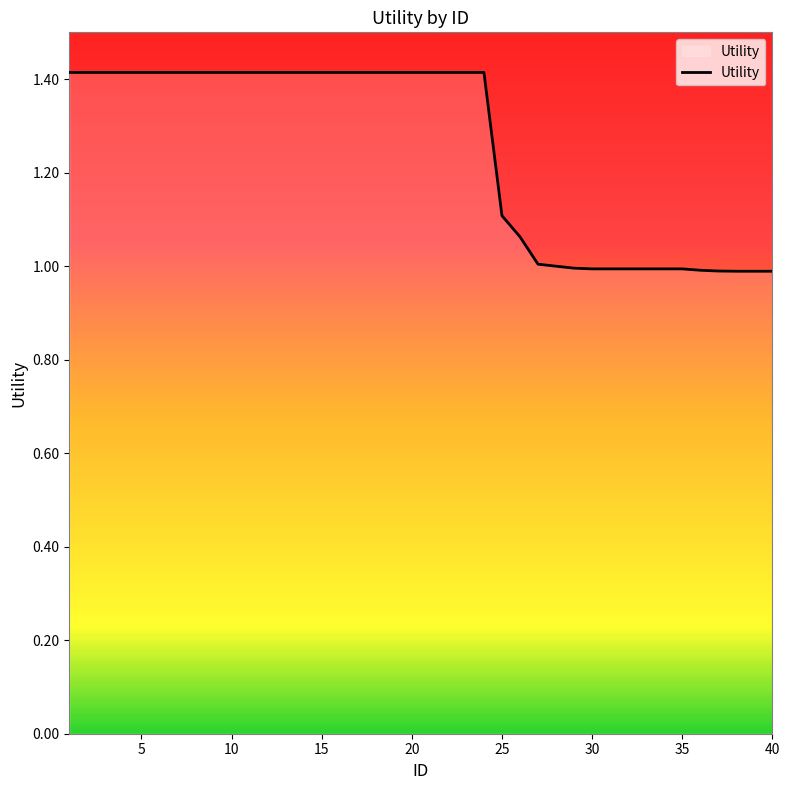

What is the minimum value shown in the chart?

1.0